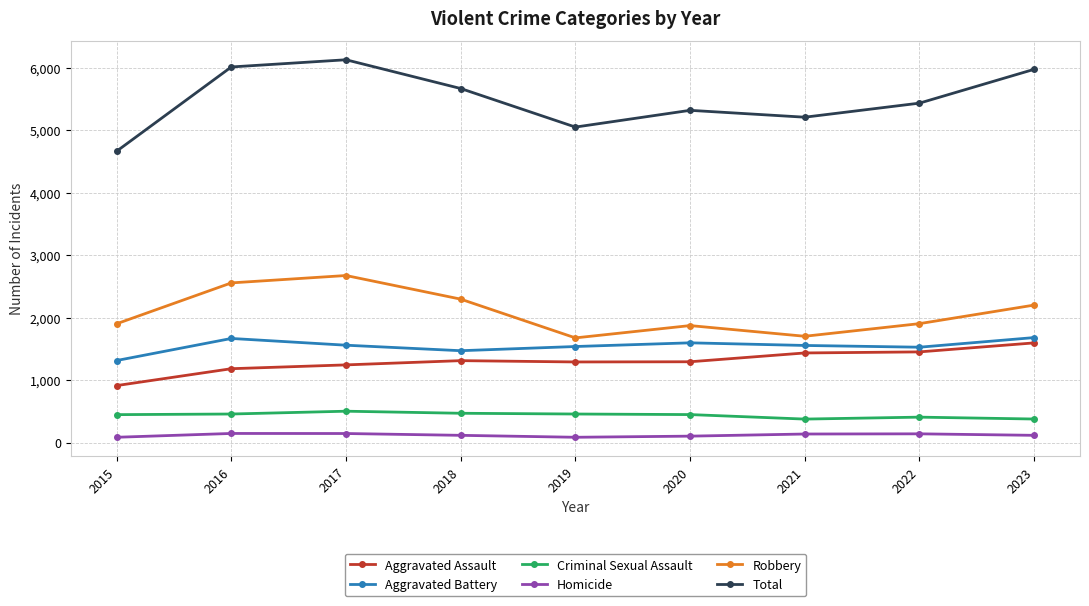

Which series has the largest total across all categories?

Total